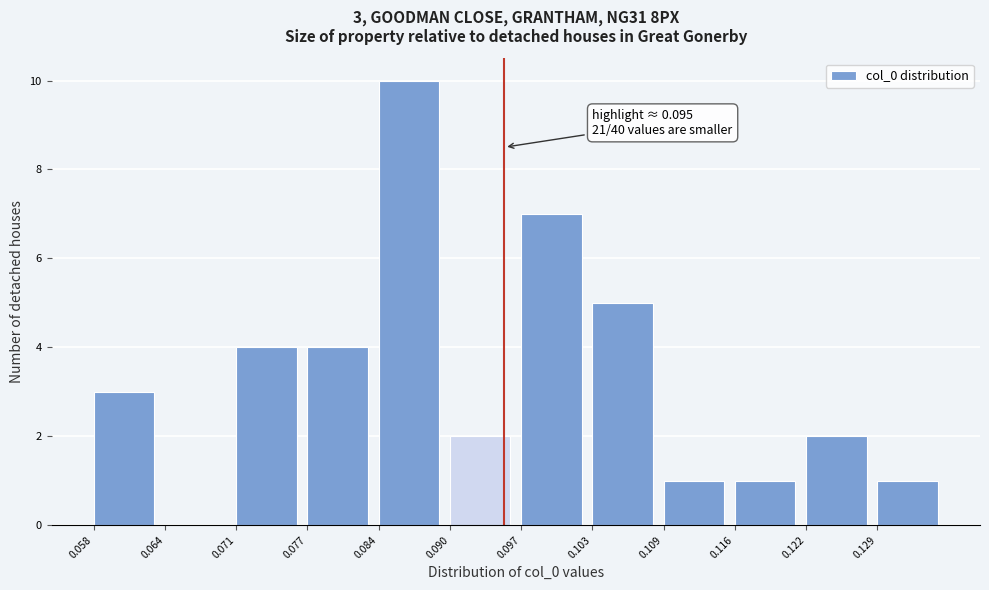

Over which range of the x-axis is the bar tallest?

0.084 to 0.090